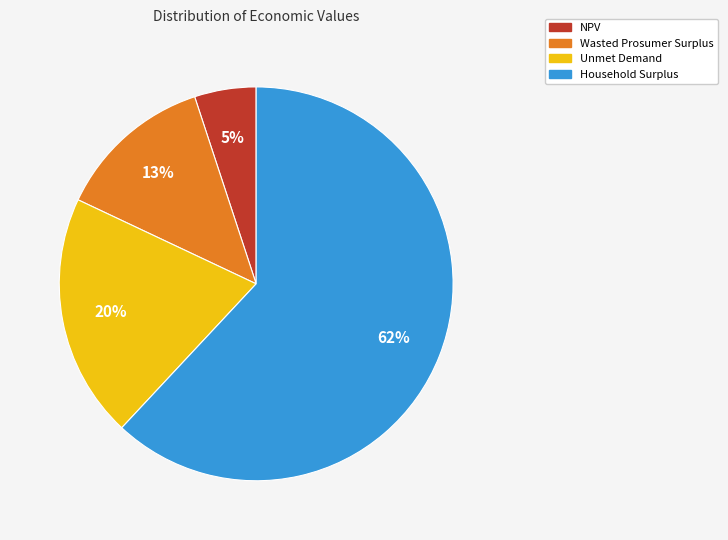

To the nearest percent, what is the difference between the largest and smallest slice percentages?

57%